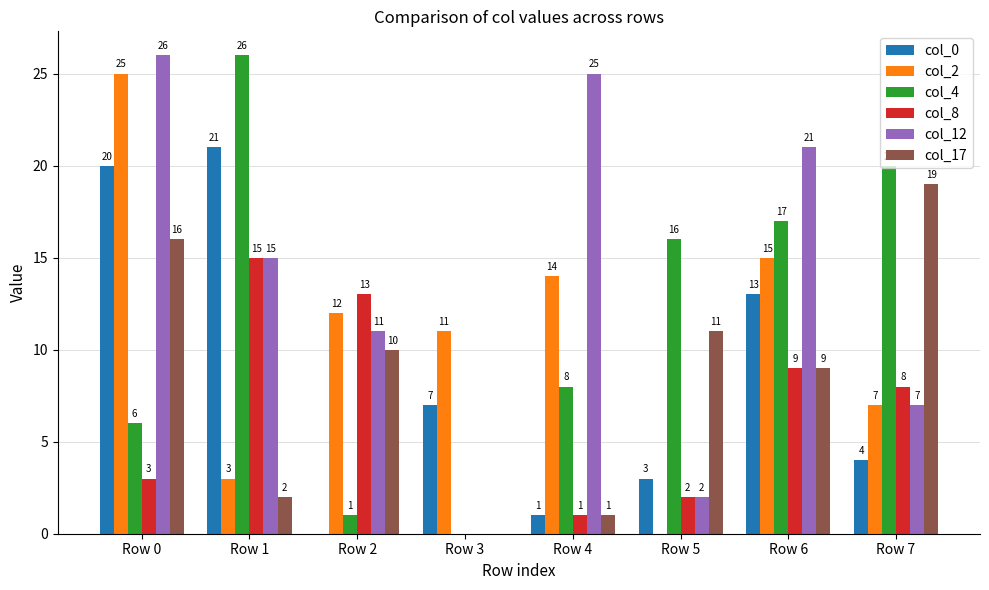

Which series has the largest total across all categories?

col_12